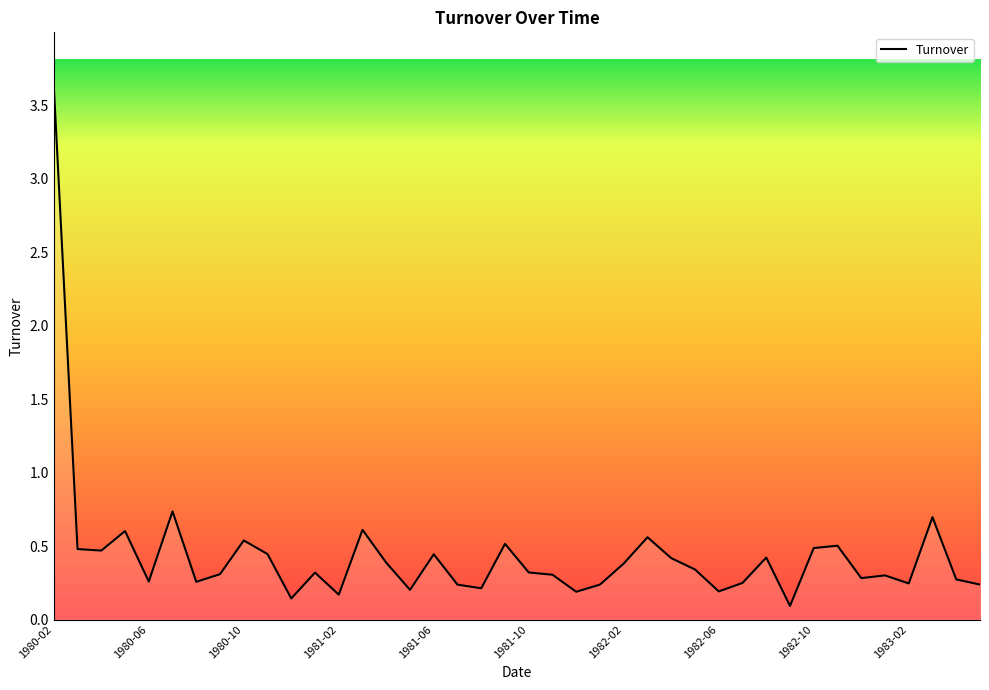

What is the maximum value shown in the chart?

3.6